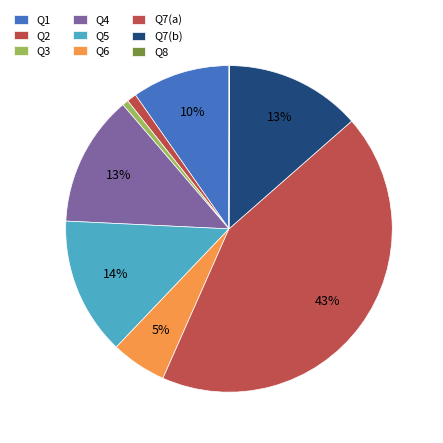

The Q7(a) slice represents 51% of the pie. True or false?

False